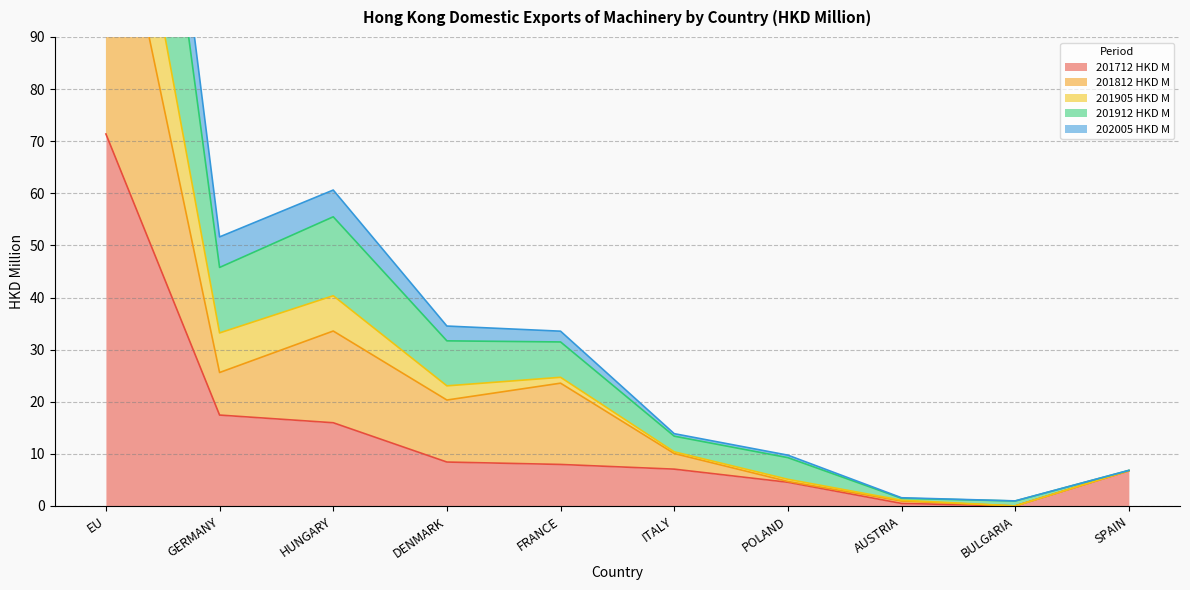

Is it true that 201812 HKD M equals 9.8 at SPAIN?

False